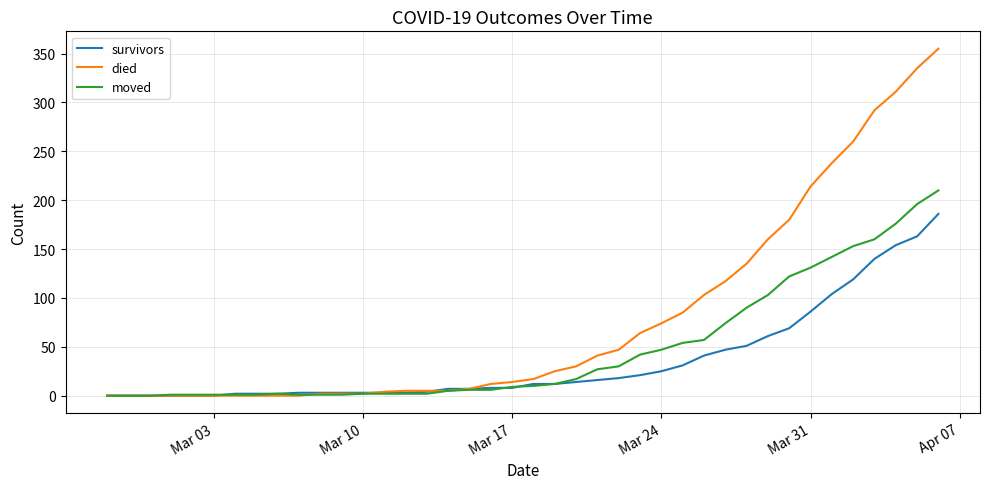

What is the highest value of the died series?

355